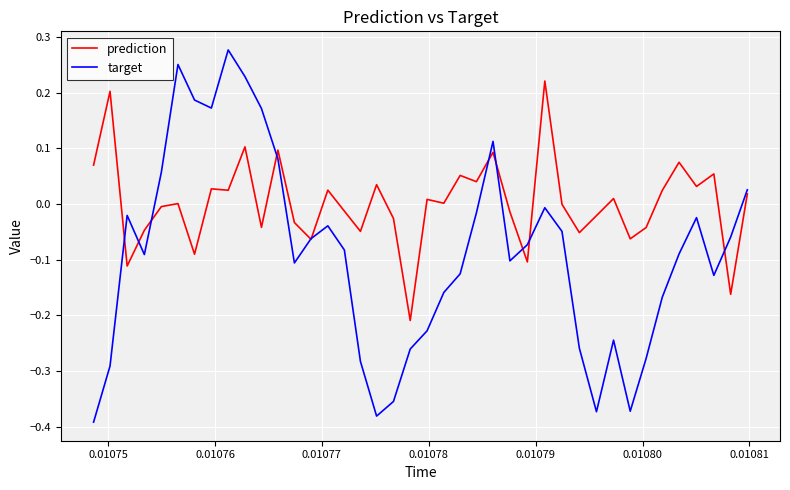

Which series has the largest range (max minus min)?

target